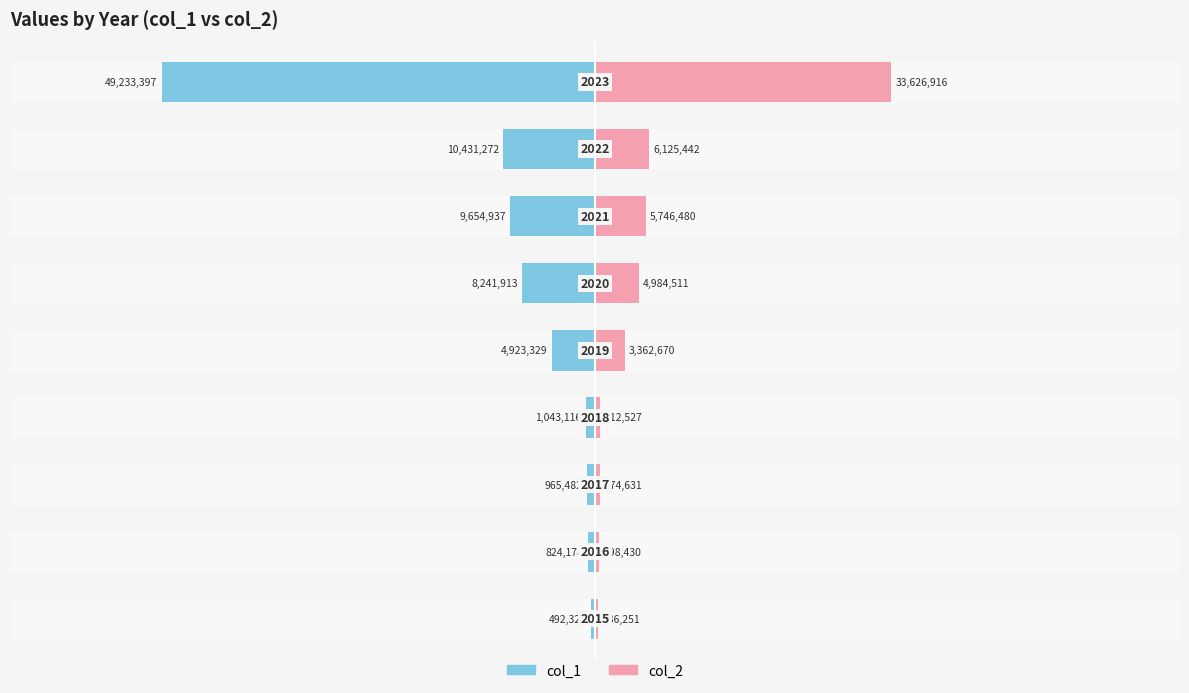

True or false: col_2 has a value of 291731 at 2.

False